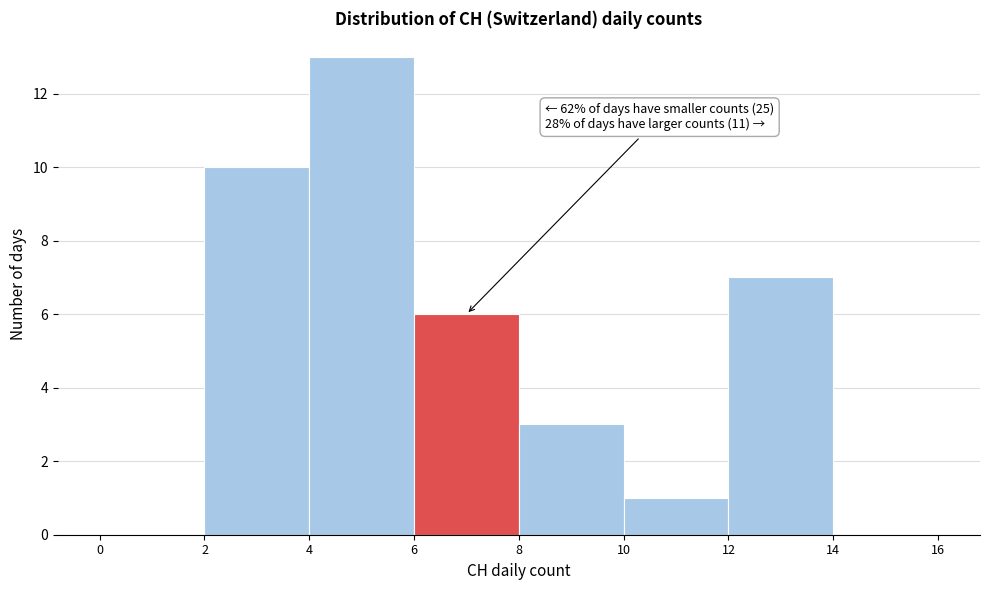

Which range on the x-axis has the tallest bar?

4 to 6